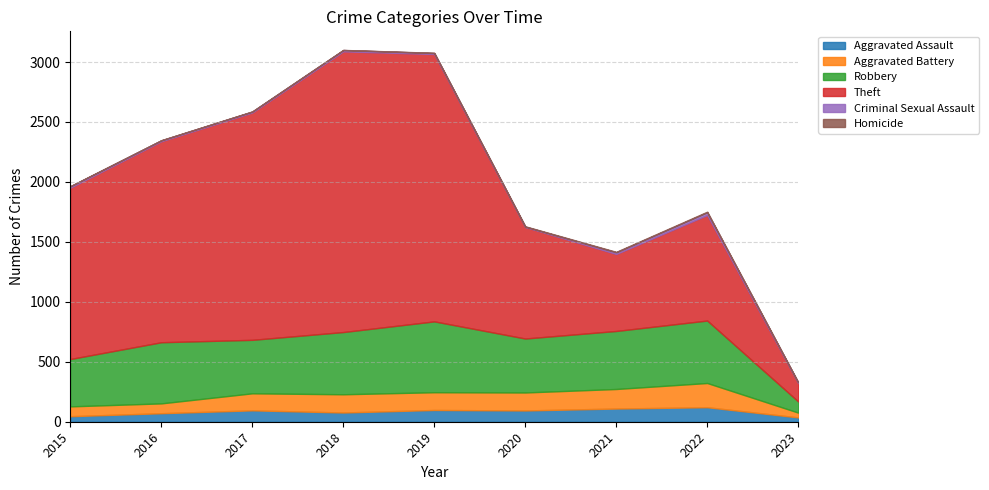

Reading left to right, extract all data points from this chart.

Aggravated Assault: 46	71	95	77	98	94	110	121	36
Aggravated Battery: 82	82	142	152	148	150	163	202	40
Robbery: 395	510	446	519	591	450	484	521	93
Theft: 1429	1676	1896	2341	2230	930	642	880	153
Criminal Sexual Assault: 12	8	8	11	8	3	14	23	6
Homicide: 0	1	1	1	2	3	4	5	1